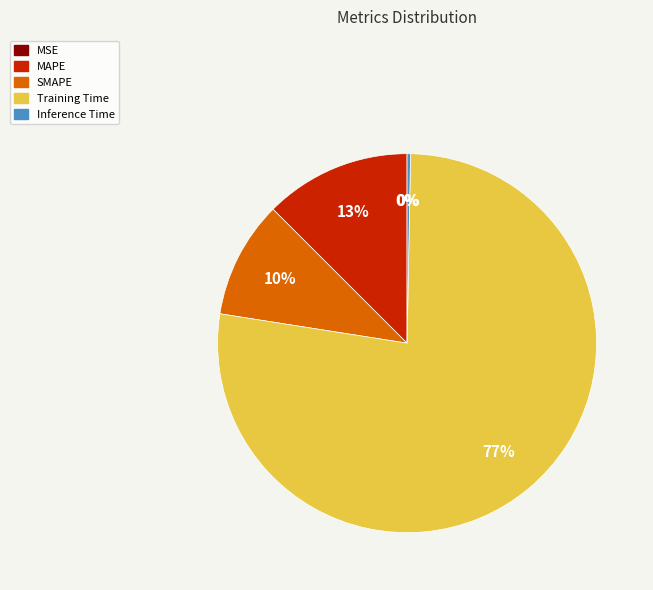

Which slice is the largest?

Training Time